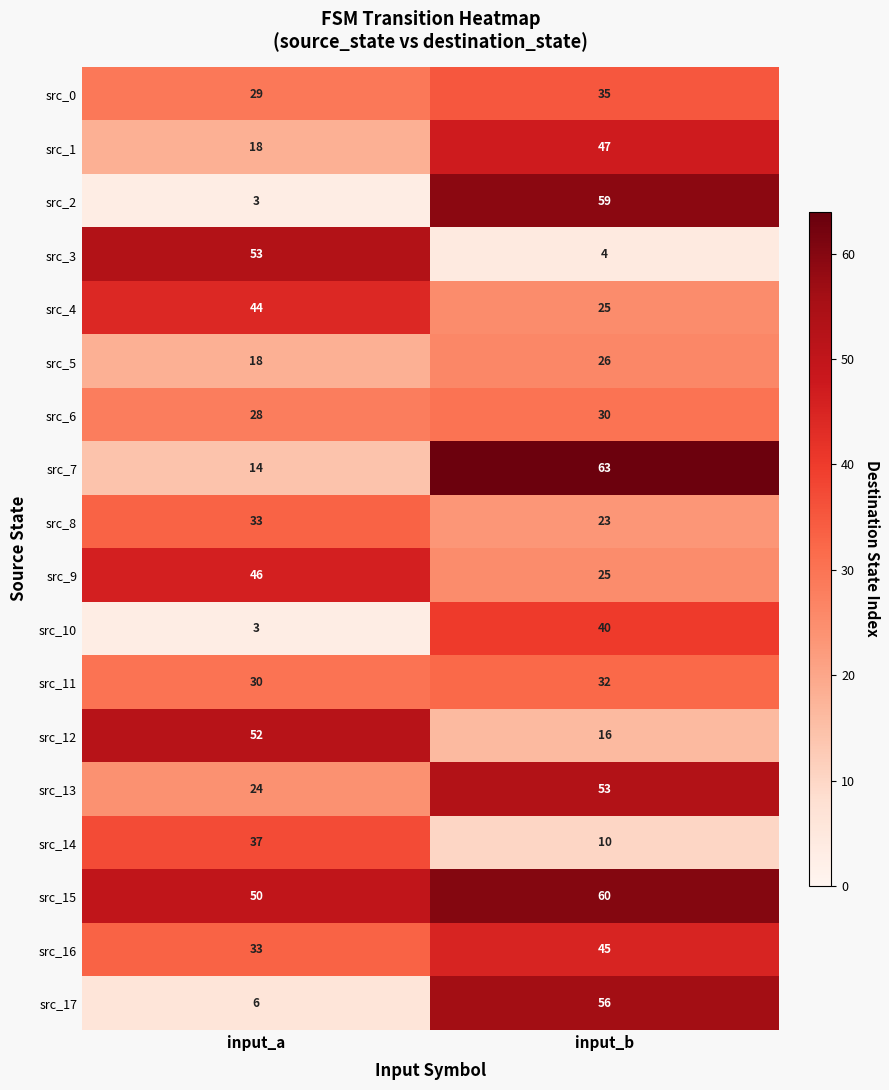

The src_12 series shows 22 at input_b. True or false?

False